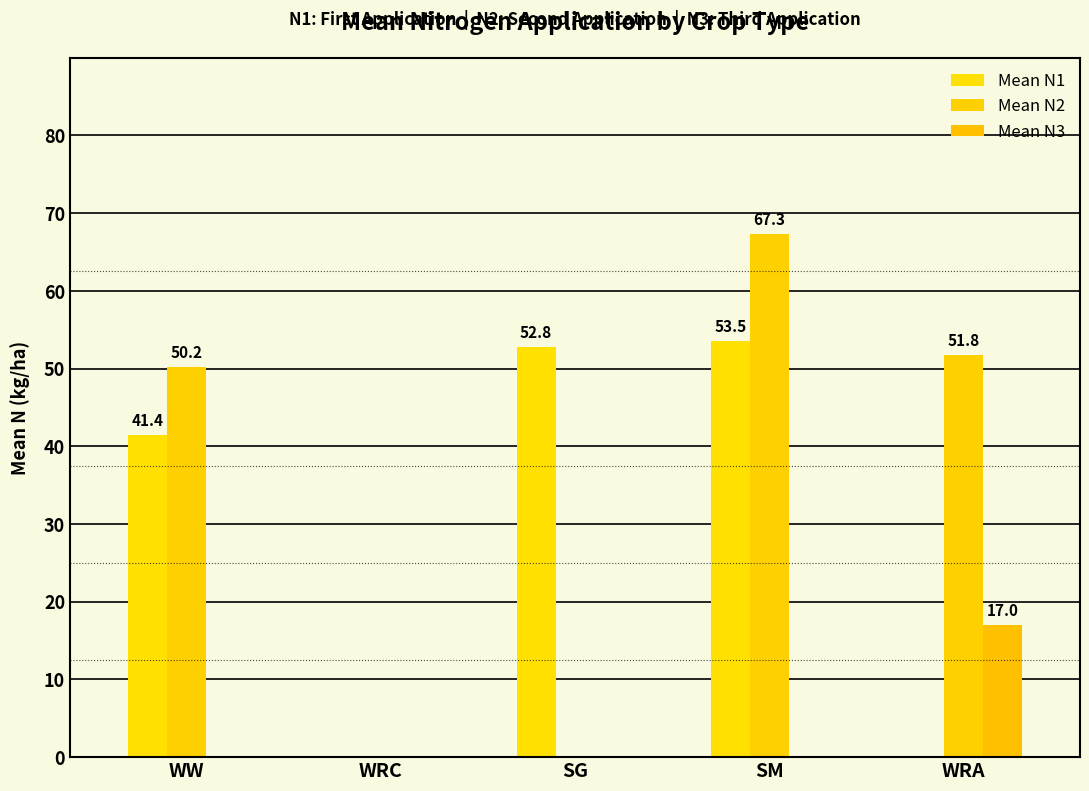

How many data points does each series have?

5